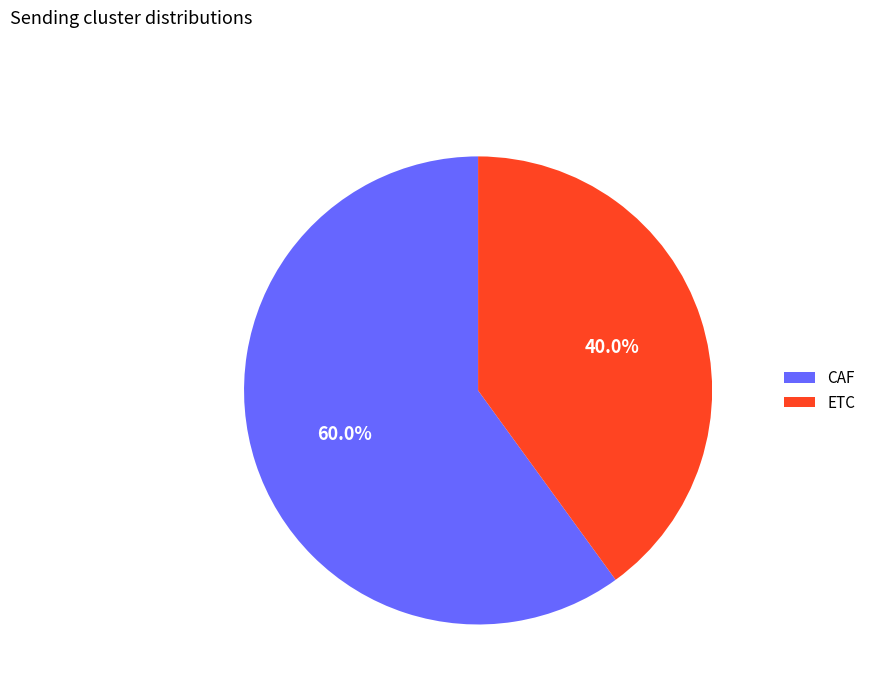

To the nearest percent, what portion does CAF represent?

60%